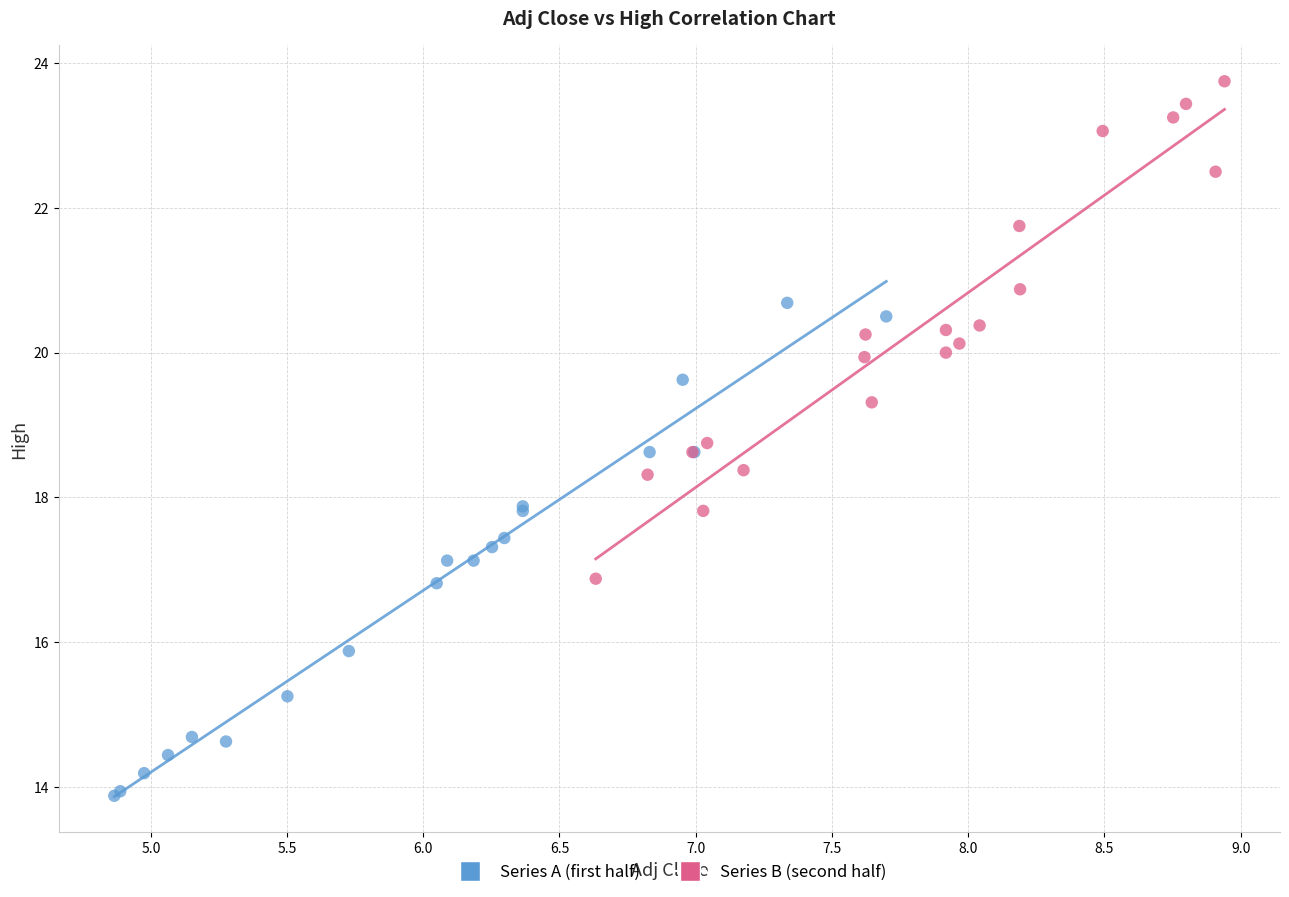

Which series reaches the minimum Y coordinate?

Series A (first half)